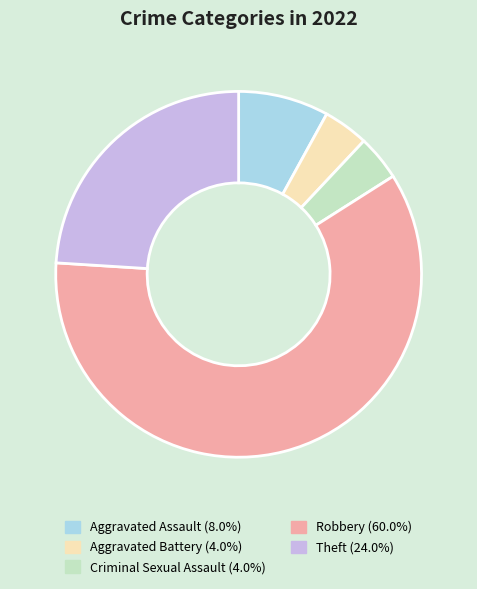

Which has a higher value, Robbery or Theft?

Robbery